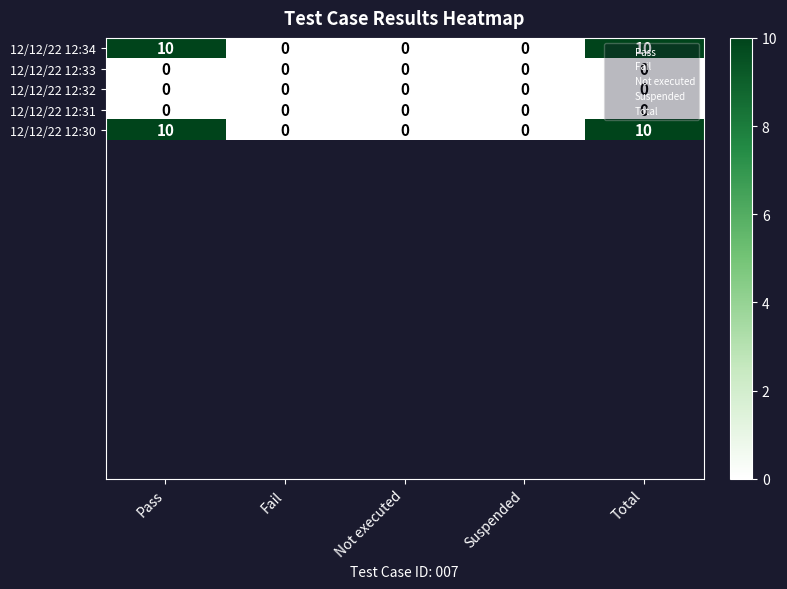

Is it true that 12/12/22 12:30 equals 0 at Fail?

True